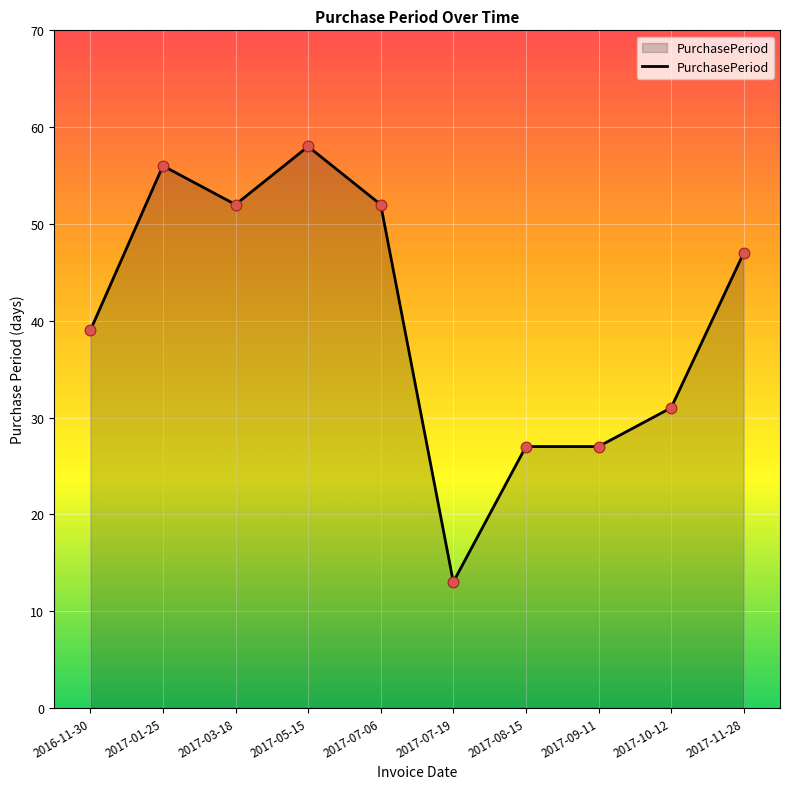

Between 2016-11-30 and 2017-09-11, which is larger?

2016-11-30